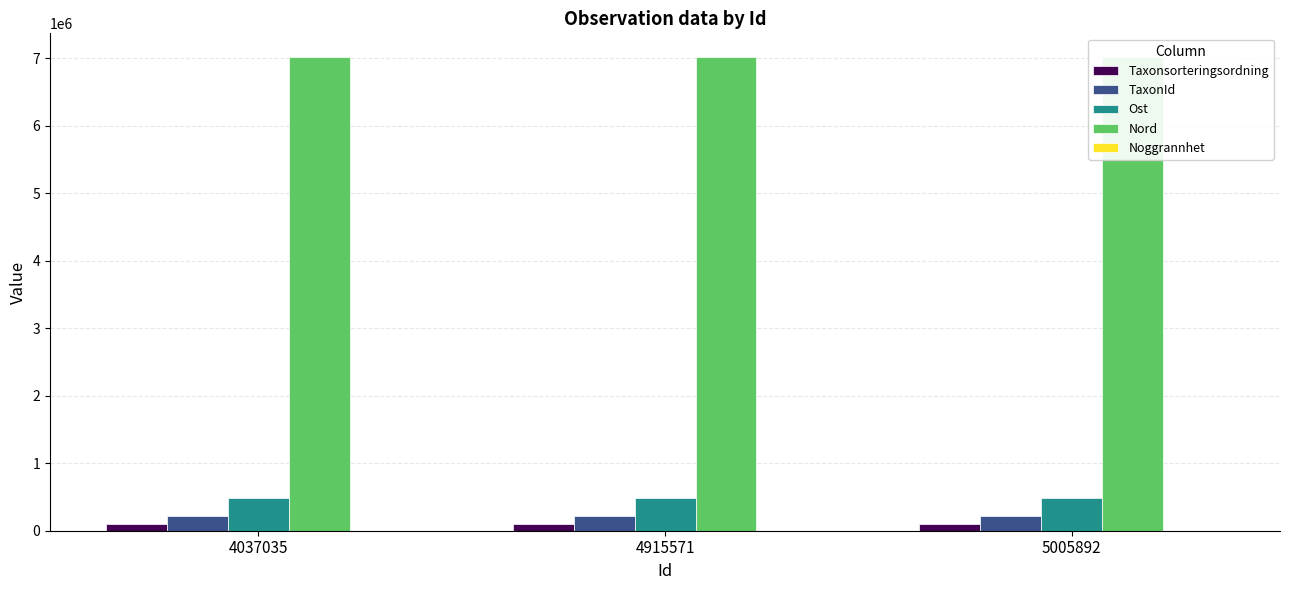

What is the approximate value of TaxonId at 5005892, to the nearest 10?

222500